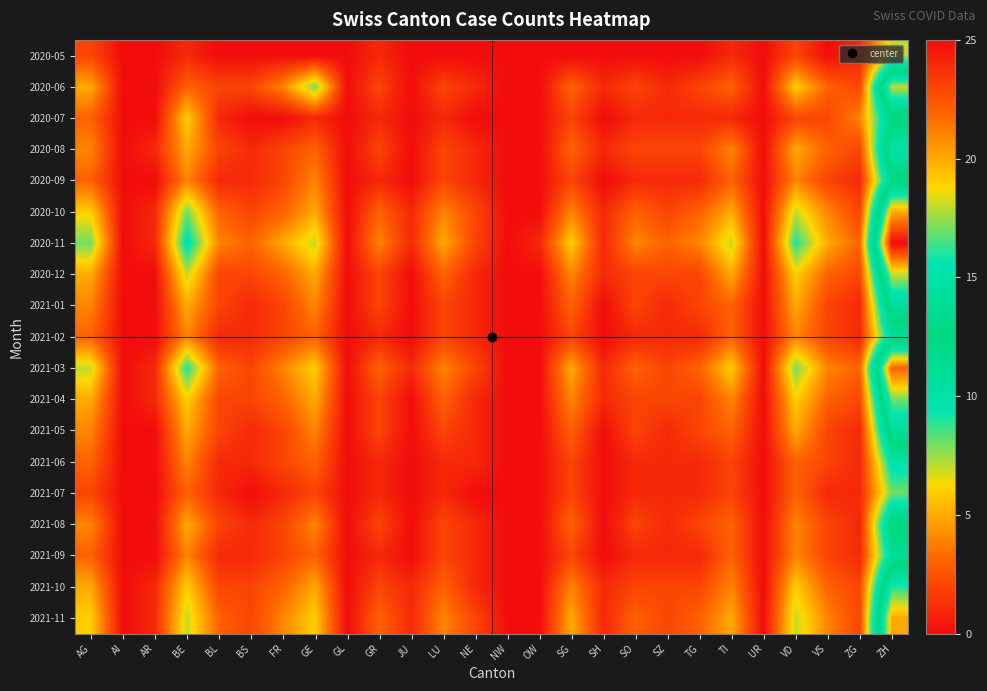

Reading left to right, what are all the values shown in this chart?

2020-05: AG=2	AI=0	AR=0	BE=1	BL=0	BS=0	FR=0	GE=0	GL=0	GR=1	JU=0	LU=0	NE=0	NW=0	OW=0	SG=0	SH=0	SO=0	SZ=0	TG=0	TI=1	UR=0	VD=2	VS=0	ZG=1	ZH=7
2020-06: AG=5	AI=0	AR=0	BE=3	BL=2	BS=2	FR=4	GE=8	GL=0	GR=2	JU=0	LU=2	NE=1	NW=0	OW=0	SG=3	SH=1	SO=2	SZ=1	TG=2	TI=3	UR=0	VD=6	VS=3	ZG=2	ZH=18
2020-07: AG=3	AI=0	AR=0	BE=6	BL=1	BS=0	FR=0	GE=1	GL=0	GR=1	JU=0	LU=1	NE=0	NW=0	OW=0	SG=2	SH=0	SO=1	SZ=1	TG=1	TI=1	UR=0	VD=2	VS=2	ZG=4	ZH=12
2020-08: AG=4	AI=0	AR=1	BE=5	BL=2	BS=1	FR=2	GE=3	GL=0	GR=2	JU=0	LU=2	NE=1	NW=0	OW=0	SG=3	SH=1	SO=2	SZ=2	TG=2	TI=4	UR=0	VD=5	VS=3	ZG=2	ZH=15
2020-09: AG=3	AI=0	AR=0	BE=4	BL=1	BS=1	FR=2	GE=4	GL=0	GR=1	JU=0	LU=2	NE=1	NW=0	OW=0	SG=2	SH=0	SO=1	SZ=1	TG=1	TI=3	UR=0	VD=4	VS=2	ZG=1	ZH=12
2020-10: AG=6	AI=0	AR=1	BE=8	BL=3	BS=2	FR=3	GE=5	GL=0	GR=3	JU=1	LU=4	NE=2	NW=0	OW=0	SG=4	SH=1	SO=3	SZ=2	TG=3	TI=5	UR=0	VD=7	VS=4	ZG=2	ZH=20
2020-11: AG=8	AI=0	AR=1	BE=10	BL=4	BS=3	FR=5	GE=7	GL=0	GR=4	JU=1	LU=5	NE=2	NW=0	OW=1	SG=6	SH=1	SO=4	SZ=3	TG=4	TI=7	UR=0	VD=9	VS=5	ZG=3	ZH=25
2020-12: AG=5	AI=0	AR=0	BE=7	BL=2	BS=2	FR=3	GE=5	GL=0	GR=2	JU=0	LU=3	NE=1	NW=0	OW=0	SG=4	SH=1	SO=2	SZ=2	TG=2	TI=5	UR=0	VD=6	VS=3	ZG=2	ZH=18
2021-01: AG=4	AI=0	AR=0	BE=5	BL=2	BS=1	FR=2	GE=4	GL=0	GR=2	JU=0	LU=2	NE=1	NW=0	OW=0	SG=3	SH=0	SO=2	SZ=1	TG=2	TI=3	UR=0	VD=5	VS=2	ZG=1	ZH=14
2021-02: AG=3	AI=0	AR=0	BE=4	BL=1	BS=1	FR=2	GE=3	GL=0	GR=1	JU=0	LU=2	NE=1	NW=0	OW=0	SG=2	SH=0	SO=1	SZ=1	TG=1	TI=3	UR=0	VD=4	VS=2	ZG=1	ZH=11
2021-03: AG=7	AI=0	AR=1	BE=9	BL=3	BS=2	FR=4	GE=6	GL=0	GR=3	JU=1	LU=4	NE=2	NW=0	OW=0	SG=5	SH=1	SO=3	SZ=2	TG=3	TI=6	UR=0	VD=8	VS=4	ZG=3	ZH=22
2021-04: AG=5	AI=0	AR=1	BE=6	BL=2	BS=2	FR=3	GE=5	GL=0	GR=2	JU=0	LU=3	NE=1	NW=0	OW=0	SG=4	SH=1	SO=2	SZ=2	TG=2	TI=4	UR=0	VD=6	VS=3	ZG=2	ZH=17
2021-05: AG=4	AI=0	AR=0	BE=5	BL=2	BS=1	FR=2	GE=4	GL=0	GR=2	JU=0	LU=2	NE=1	NW=0	OW=0	SG=3	SH=0	SO=2	SZ=1	TG=2	TI=3	UR=0	VD=5	VS=2	ZG=1	ZH=14
2021-06: AG=3	AI=0	AR=0	BE=4	BL=1	BS=1	FR=2	GE=3	GL=0	GR=1	JU=0	LU=1	NE=1	NW=0	OW=0	SG=2	SH=0	SO=1	SZ=1	TG=1	TI=2	UR=0	VD=3	VS=2	ZG=1	ZH=10
2021-07: AG=2	AI=0	AR=0	BE=3	BL=1	BS=0	FR=1	GE=2	GL=0	GR=1	JU=0	LU=1	NE=0	NW=0	OW=0	SG=2	SH=0	SO=1	SZ=1	TG=1	TI=2	UR=0	VD=3	VS=1	ZG=1	ZH=8
2021-08: AG=4	AI=0	AR=0	BE=5	BL=2	BS=1	FR=2	GE=4	GL=0	GR=2	JU=0	LU=2	NE=1	NW=0	OW=0	SG=3	SH=0	SO=2	SZ=1	TG=2	TI=3	UR=0	VD=4	VS=2	ZG=1	ZH=13
2021-09: AG=3	AI=0	AR=0	BE=4	BL=1	BS=1	FR=2	GE=3	GL=0	GR=1	JU=0	LU=2	NE=1	NW=0	OW=0	SG=2	SH=0	SO=1	SZ=1	TG=1	TI=3	UR=0	VD=4	VS=2	ZG=1	ZH=11
2021-10: AG=5	AI=0	AR=1	BE=6	BL=2	BS=2	FR=3	GE=5	GL=0	GR=2	JU=1	LU=3	NE=1	NW=0	OW=0	SG=4	SH=1	SO=2	SZ=2	TG=2	TI=4	UR=0	VD=6	VS=3	ZG=2	ZH=16
2021-11: AG=6	AI=0	AR=1	BE=7	BL=3	BS=2	FR=4	GE=6	GL=0	GR=3	JU=1	LU=4	NE=2	NW=0	OW=0	SG=5	SH=1	SO=3	SZ=2	TG=3	TI=5	UR=0	VD=7	VS=4	ZG=2	ZH=20